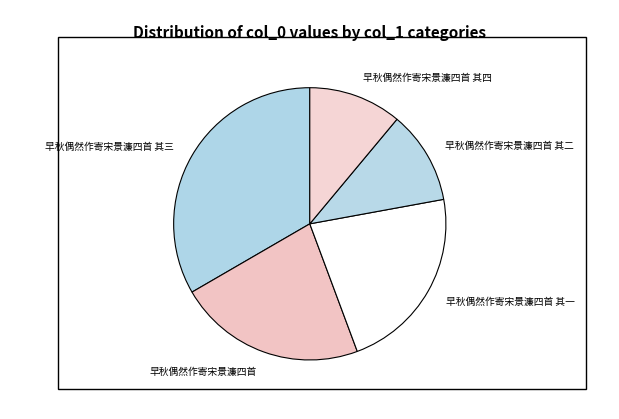

Does any single category account for the majority?

No